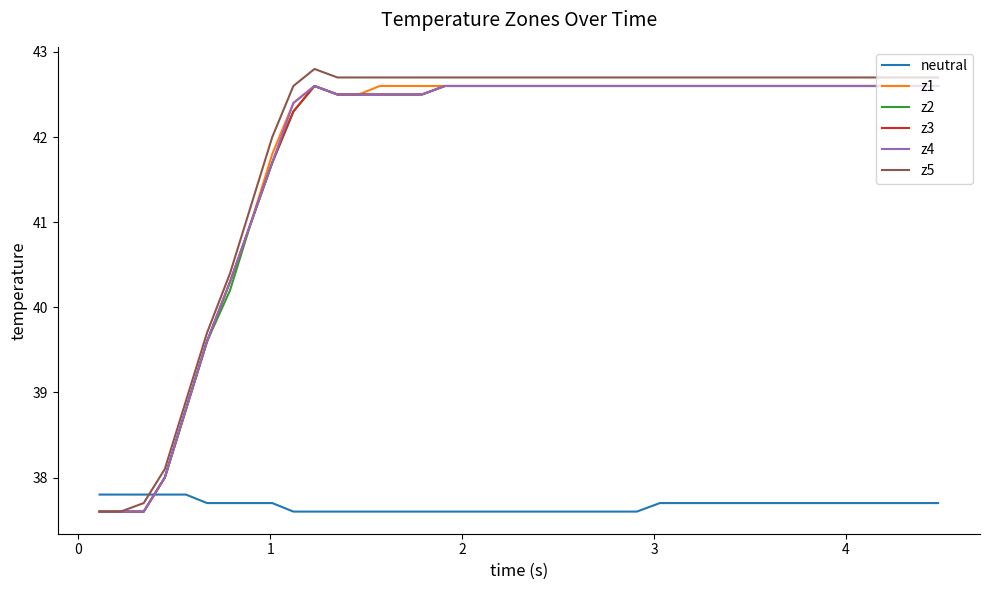

Reading left to right, list all the values displayed in this chart.

neutral: 37.8	37.8	37.8	37.8	37.8	37.7	37.7	37.7	37.7	37.6	37.6	37.6	37.6	37.6	37.6	37.6	37.6	37.6	37.6	37.6	37.6	37.6	37.6	37.6	37.6	37.6	37.7	37.7	37.7	37.7	37.7	37.7	37.7	37.7	37.7	37.7	37.7	37.7	37.7	37.7
z1: 37.6	37.6	37.6	38.0	38.8	39.6	40.3	41.0	41.8	42.4	42.6	42.5	42.5	42.6	42.6	42.6	42.6	42.6	42.6	42.6	42.6	42.6	42.6	42.6	42.6	42.6	42.6	42.6	42.6	42.6	42.6	42.6	42.6	42.6	42.6	42.6	42.6	42.6	42.6	42.6
z2: 37.6	37.6	37.6	38.0	38.8	39.6	40.2	41.0	41.7	42.3	42.6	42.5	42.5	42.5	42.5	42.5	42.6	42.6	42.6	42.6	42.6	42.6	42.6	42.6	42.6	42.6	42.6	42.6	42.6	42.6	42.6	42.6	42.6	42.6	42.6	42.6	42.6	42.6	42.6	42.6
z3: 37.6	37.6	37.6	38.0	38.8	39.6	40.3	41.0	41.7	42.3	42.6	42.5	42.5	42.5	42.5	42.5	42.6	42.6	42.6	42.6	42.6	42.6	42.6	42.6	42.6	42.6	42.6	42.6	42.6	42.6	42.6	42.6	42.6	42.6	42.6	42.6	42.6	42.6	42.6	42.6
z4: 37.6	37.6	37.6	38.0	38.8	39.6	40.3	41.0	41.7	42.4	42.6	42.5	42.5	42.5	42.5	42.5	42.6	42.6	42.6	42.6	42.6	42.6	42.6	42.6	42.6	42.6	42.6	42.6	42.6	42.6	42.6	42.6	42.6	42.6	42.6	42.6	42.6	42.6	42.6	42.6
z5: 37.6	37.6	37.7	38.1	38.9	39.7	40.4	41.2	42.0	42.6	42.8	42.7	42.7	42.7	42.7	42.7	42.7	42.7	42.7	42.7	42.7	42.7	42.7	42.7	42.7	42.7	42.7	42.7	42.7	42.7	42.7	42.7	42.7	42.7	42.7	42.7	42.7	42.7	42.7	42.7